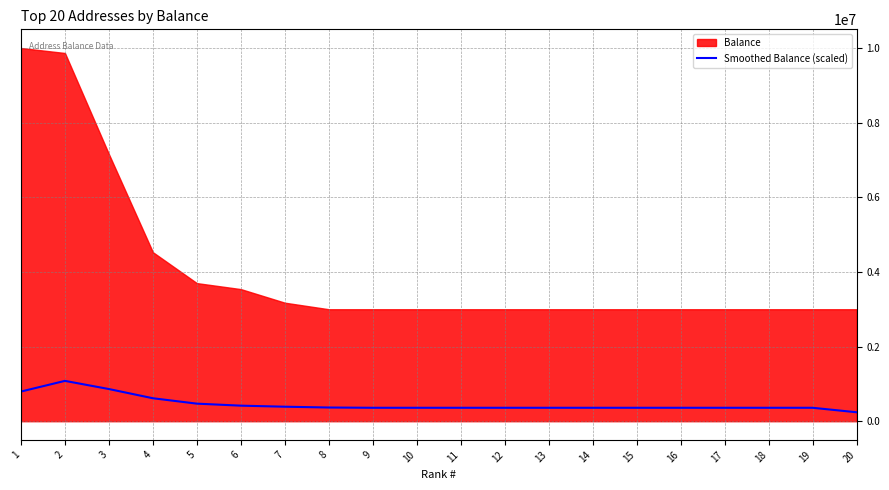

What is the maximum value for Smoothed Balance (scaled)?

1080851.9